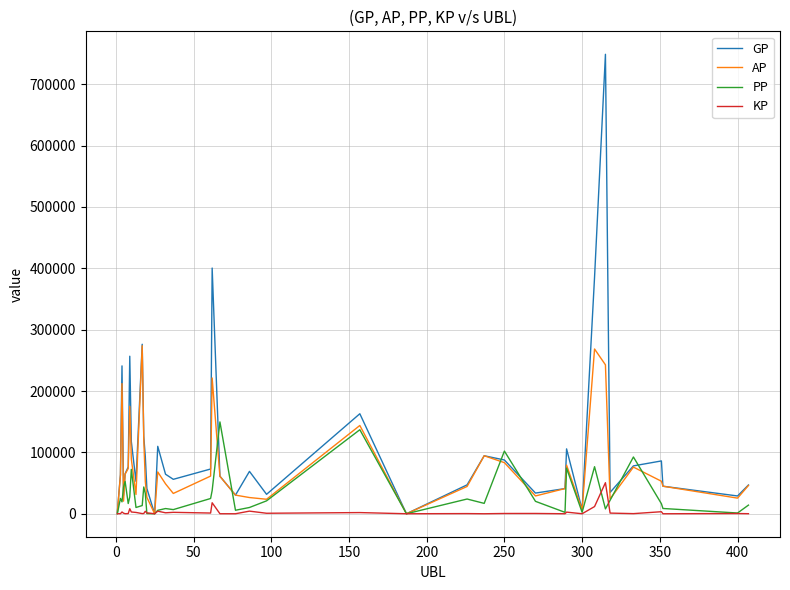

In GP, how many points are lower than both neighbors (excluding endpoints)?

11